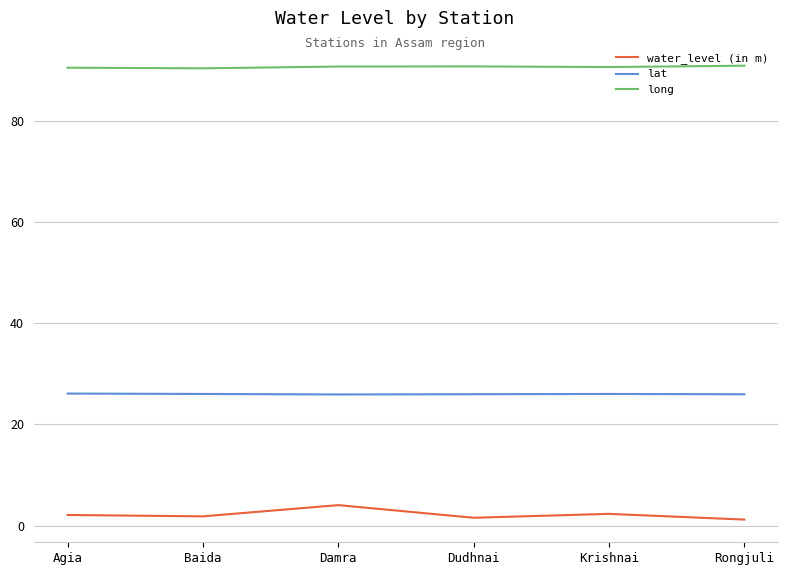

Is it true that lat equals 6.5 at Baida?

False